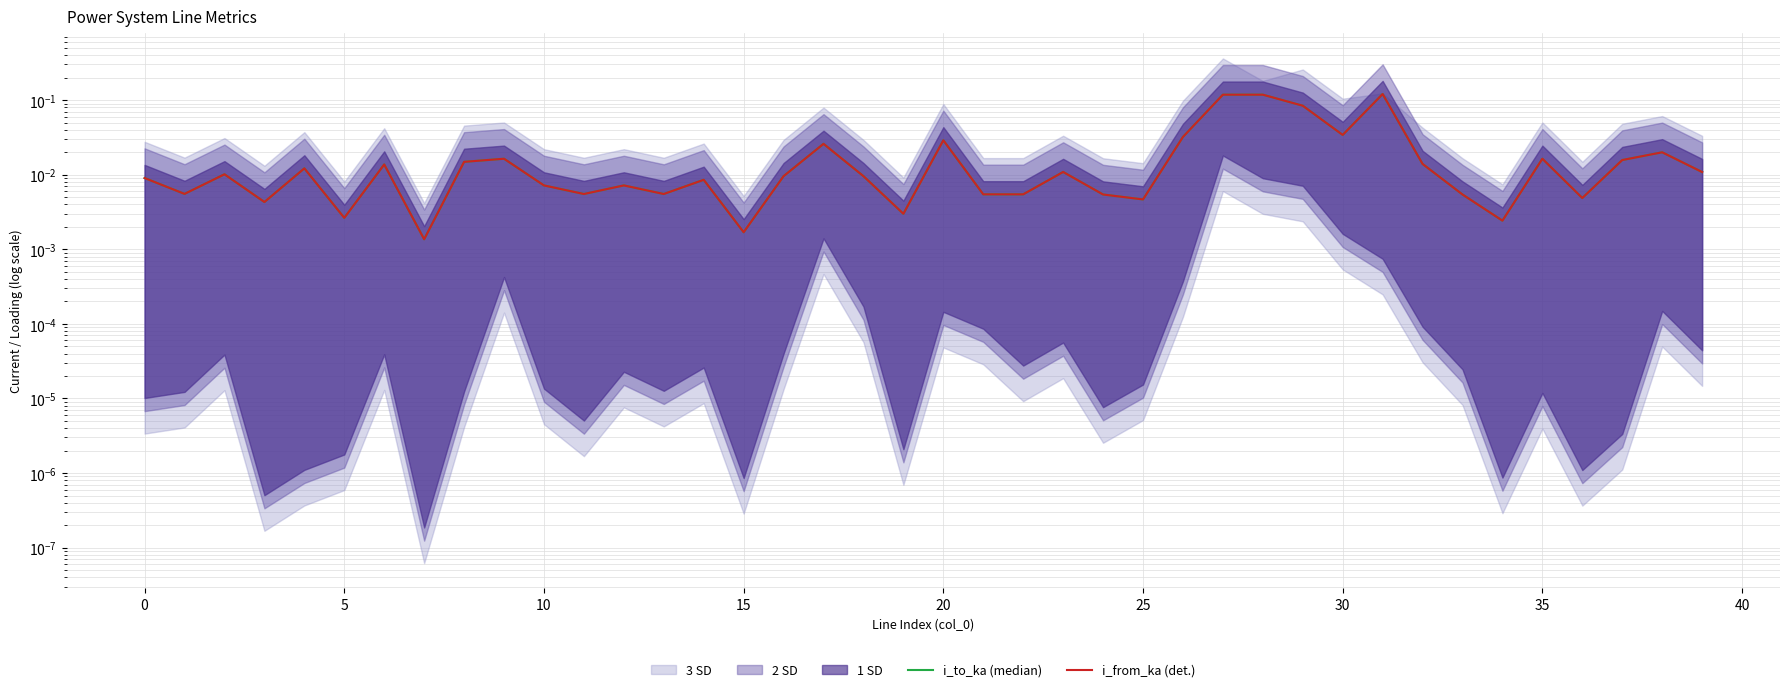

Is the value of i_to_ka (median) at 45 greater than the value of i_from_ka (det.) at 14?

No